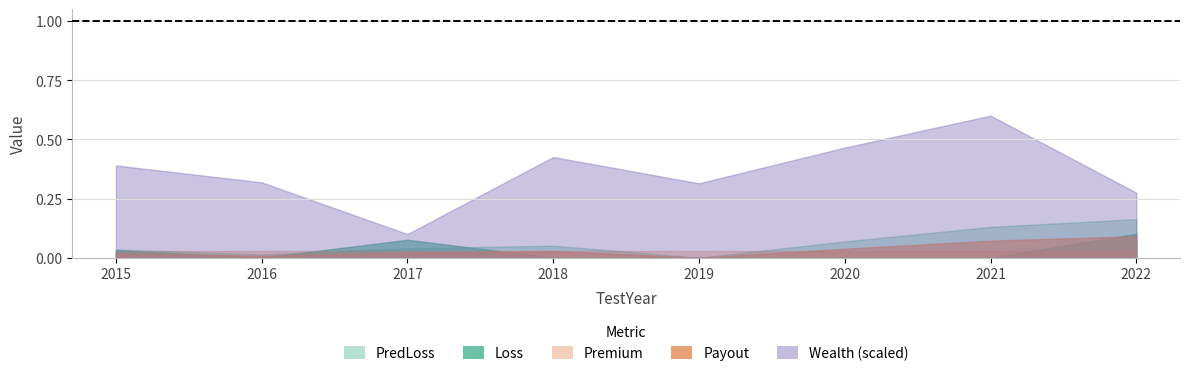

List the series in order of their peak value, lowest first.

Premium, Payout, Loss, PredLoss, Wealth